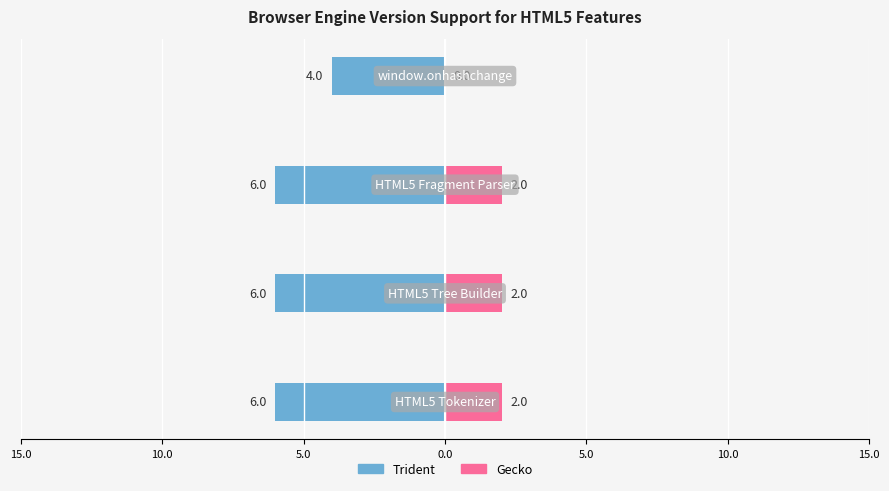

How many bars are there in total?

8